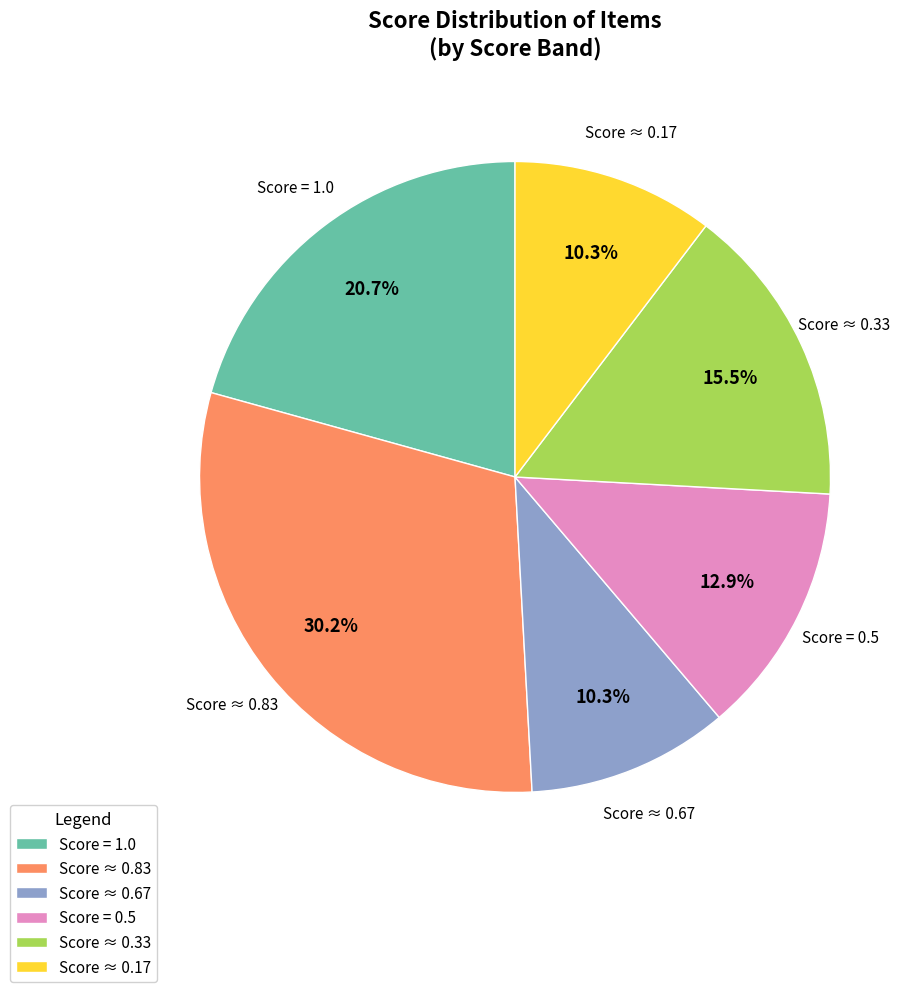

Does Score ≈ 0.83 account for over 50% of the chart?

No